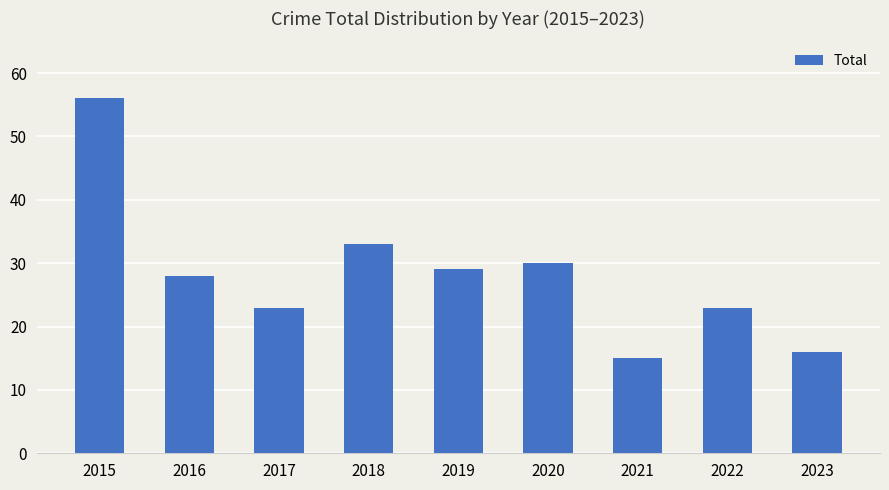

What is the value of the 5th bar from the left?

29